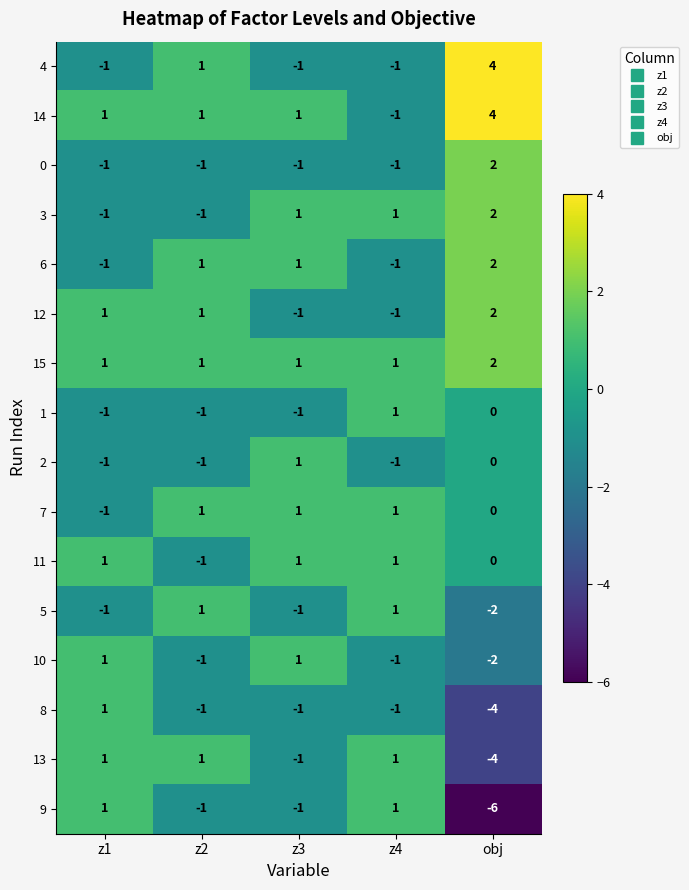

True or false: 7 has a value of 2 at z4.

False